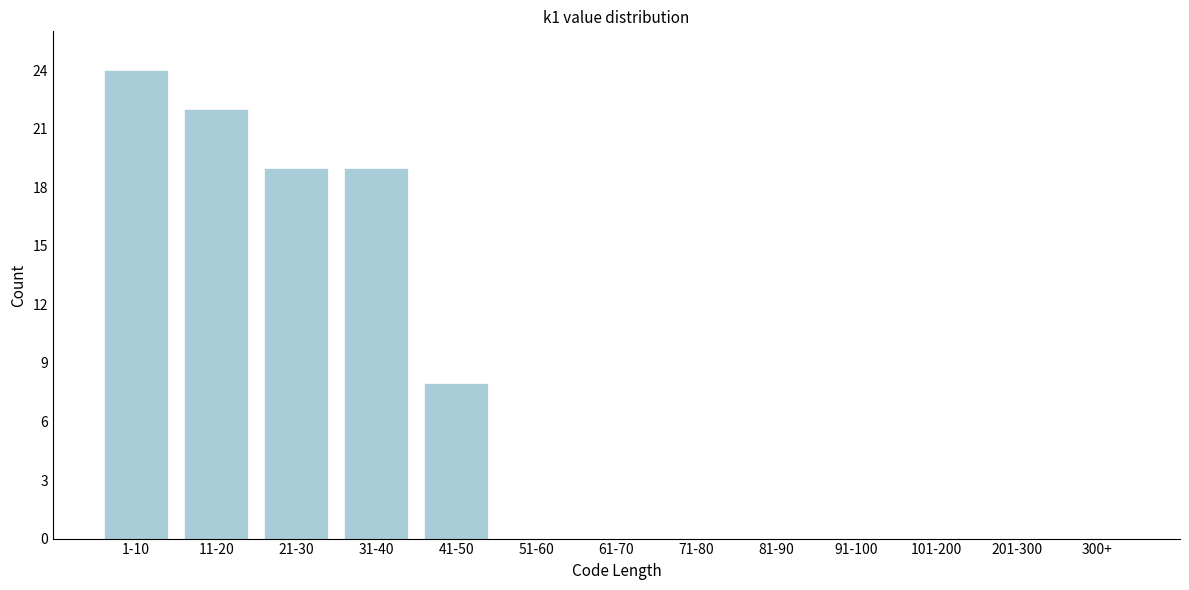

Reading right to left, transcribe all the data shown in this chart.

300+=0	201-300=0	101-200=0	91-100=0	81-90=0	71-80=0	61-70=0	51-60=0	41-50=8	31-40=19	21-30=19	11-20=22	1-10=24